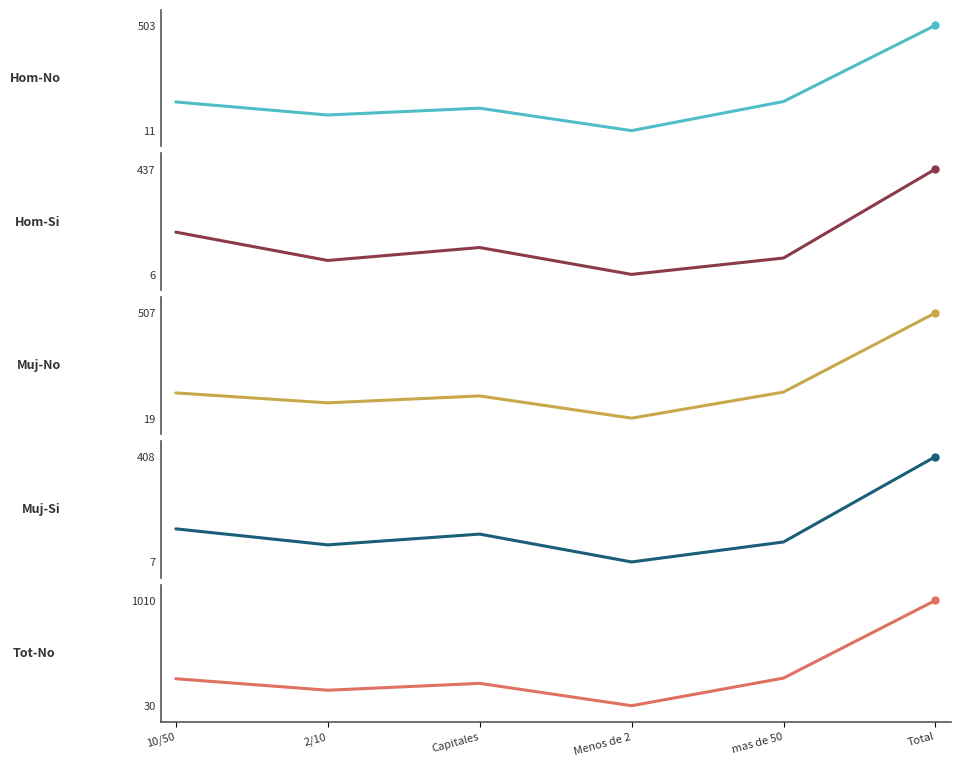

What is the difference between the maximum and minimum values in the Hombre Si (n muestra) series?

431